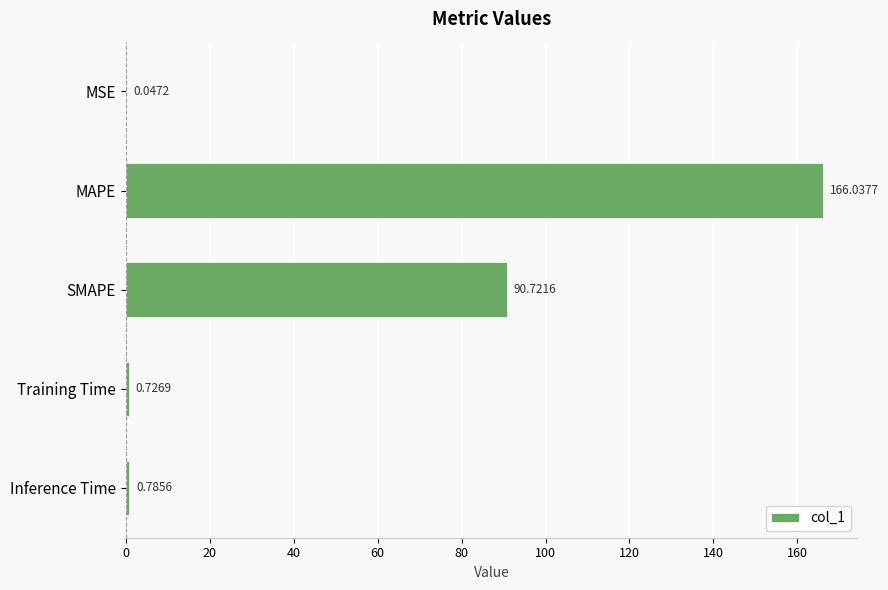

What is the change in value from MSE to MAPE?

+166.0